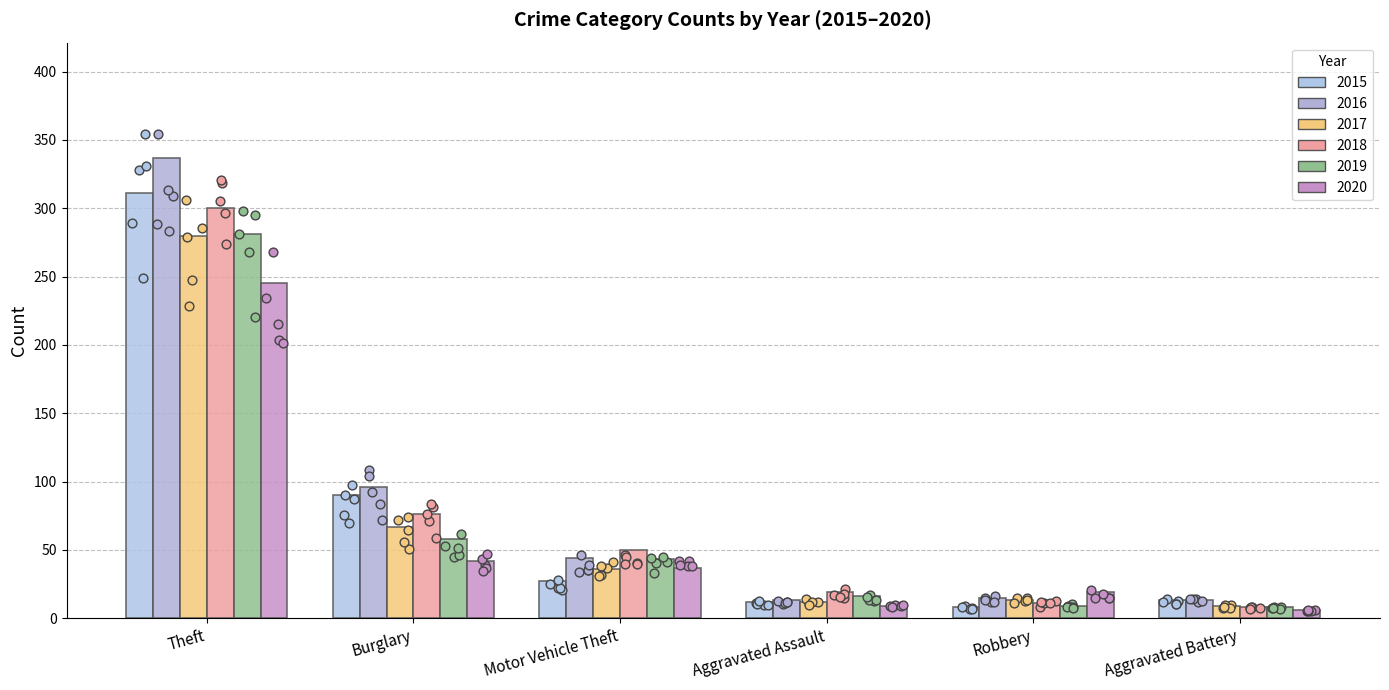

At which category is the sum across all series the highest?

Theft